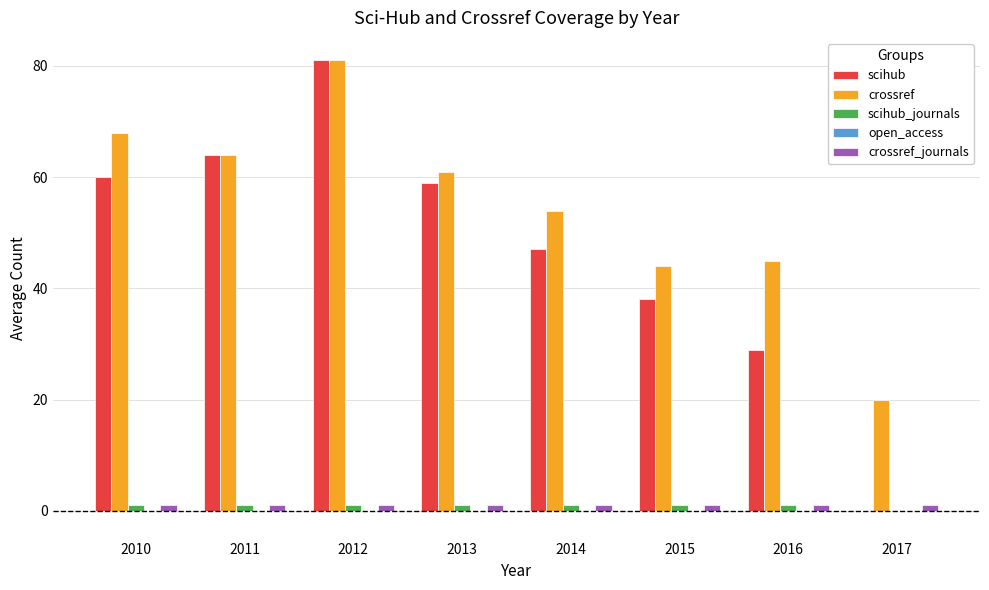

The scihub series shows 47 at 2014. True or false?

True